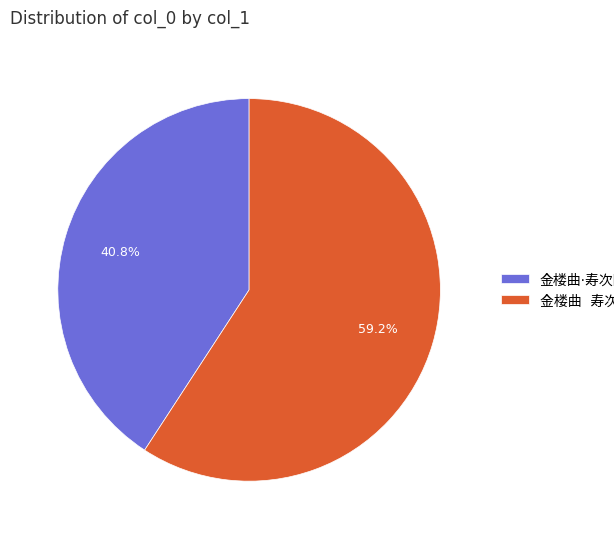

Is there a majority slice in this chart?

Yes